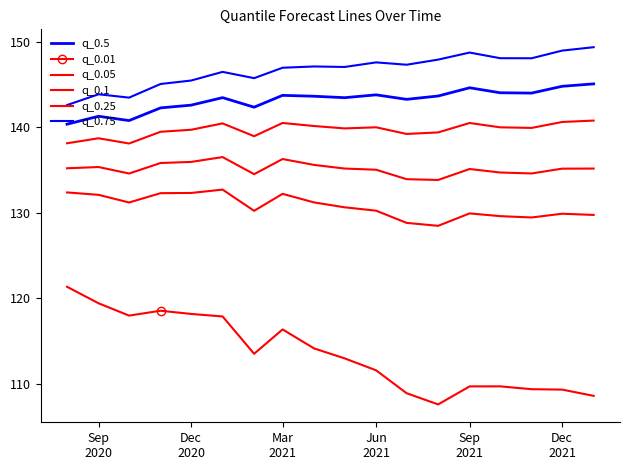

What is the average value of the q_0.01 series?

113.6